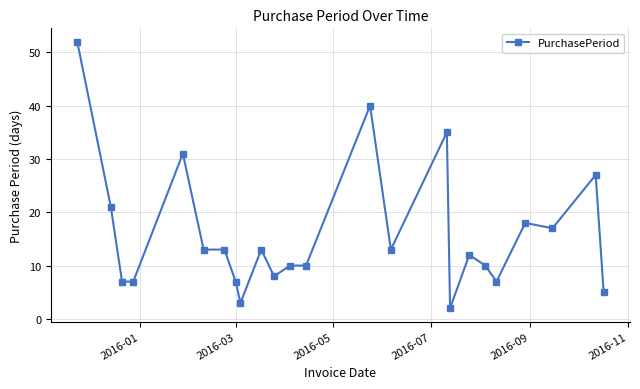

What is the maximum value shown in the chart?

52